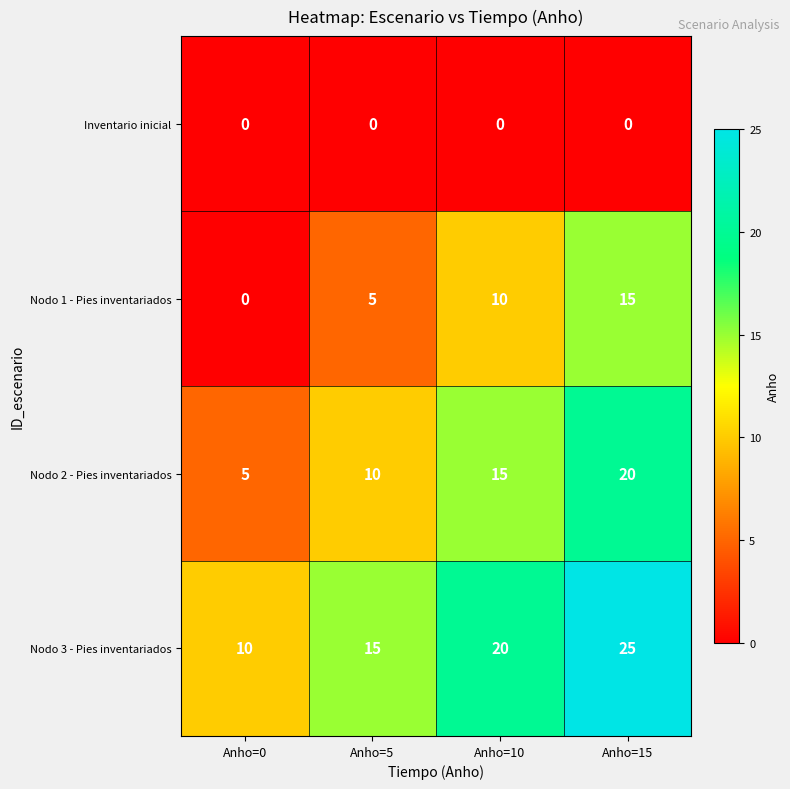

List the series in order of their peak value, lowest first.

Inventario inicial, Nodo 1 - Pies inventariados, Nodo 2 - Pies inventariados, Nodo 3 - Pies inventariados